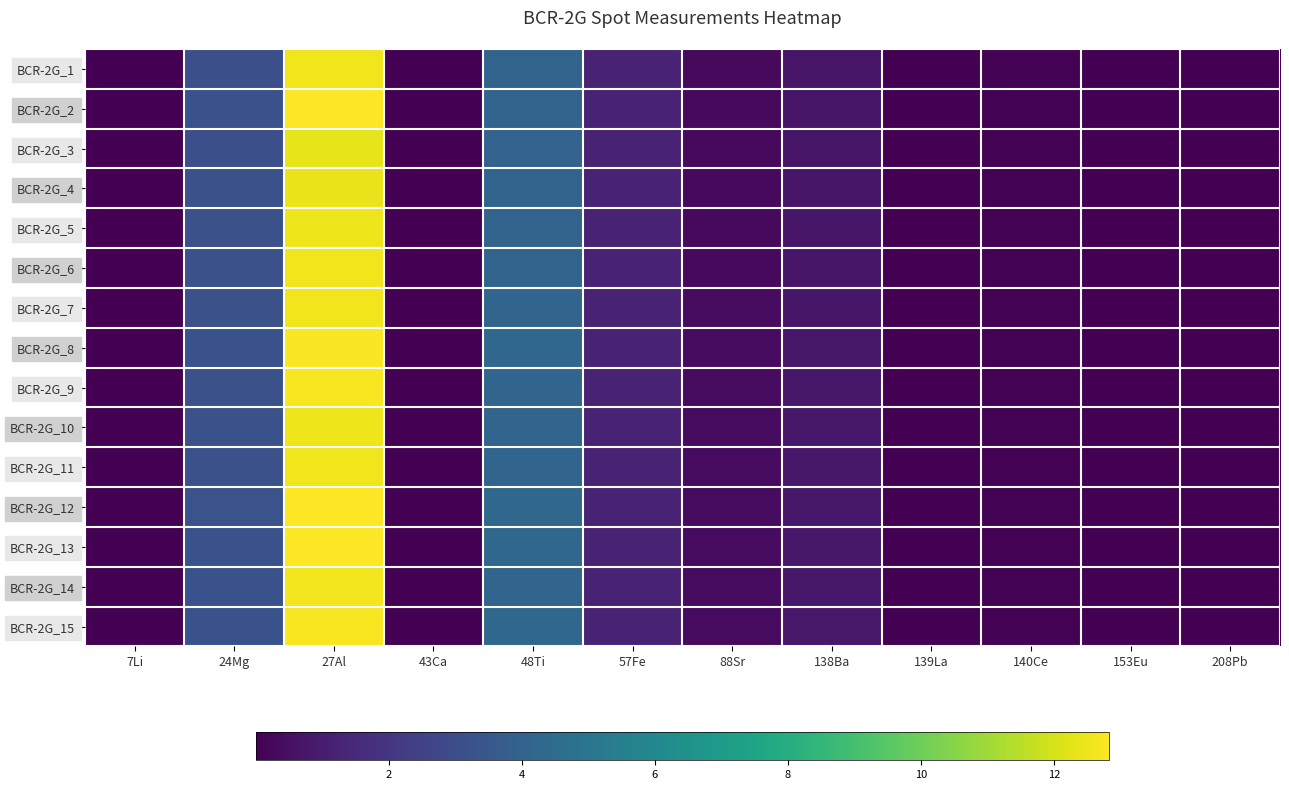

Reading left to right, transcribe all the data shown in this chart.

BCR-2G_1: 7Li=0.0	24Mg=3.2	27Al=12.5	43Ca=0.0	48Ti=4.1	57Fe=1.3	88Sr=0.3	138Ba=0.7	139La=0.0	140Ce=0.1	153Eu=0.0	208Pb=0.0
BCR-2G_2: 7Li=0.0	24Mg=3.2	27Al=12.8	43Ca=0.0	48Ti=4.1	57Fe=1.2	88Sr=0.3	138Ba=0.7	139La=0.0	140Ce=0.1	153Eu=0.0	208Pb=0.0
BCR-2G_3: 7Li=0.0	24Mg=3.1	27Al=12.4	43Ca=0.0	48Ti=4.0	57Fe=1.3	88Sr=0.3	138Ba=0.7	139La=0.0	140Ce=0.1	153Eu=0.0	208Pb=0.0
BCR-2G_4: 7Li=0.0	24Mg=3.2	27Al=12.4	43Ca=0.0	48Ti=4.1	57Fe=1.3	88Sr=0.3	138Ba=0.8	139La=0.0	140Ce=0.1	153Eu=0.0	208Pb=0.0
BCR-2G_5: 7Li=0.0	24Mg=3.2	27Al=12.5	43Ca=0.0	48Ti=4.1	57Fe=1.3	88Sr=0.3	138Ba=0.8	139La=0.0	140Ce=0.1	153Eu=0.0	208Pb=0.0
BCR-2G_6: 7Li=0.0	24Mg=3.2	27Al=12.5	43Ca=0.0	48Ti=4.2	57Fe=1.3	88Sr=0.3	138Ba=0.8	139La=0.0	140Ce=0.1	153Eu=0.0	208Pb=0.0
BCR-2G_7: 7Li=0.0	24Mg=3.2	27Al=12.6	43Ca=0.0	48Ti=4.2	57Fe=1.3	88Sr=0.4	138Ba=0.8	139La=0.0	140Ce=0.1	153Eu=0.0	208Pb=0.0
BCR-2G_8: 7Li=0.0	24Mg=3.2	27Al=12.8	43Ca=0.0	48Ti=4.3	57Fe=1.3	88Sr=0.4	138Ba=0.8	139La=0.0	140Ce=0.1	153Eu=0.0	208Pb=0.0
BCR-2G_9: 7Li=0.0	24Mg=3.2	27Al=12.7	43Ca=0.0	48Ti=4.2	57Fe=1.2	88Sr=0.4	138Ba=0.8	139La=0.0	140Ce=0.1	153Eu=0.0	208Pb=0.0
BCR-2G_10: 7Li=0.0	24Mg=3.2	27Al=12.5	43Ca=0.0	48Ti=4.2	57Fe=1.3	88Sr=0.4	138Ba=0.8	139La=0.0	140Ce=0.1	153Eu=0.0	208Pb=0.0
BCR-2G_11: 7Li=0.0	24Mg=3.2	27Al=12.5	43Ca=0.0	48Ti=4.2	57Fe=1.3	88Sr=0.4	138Ba=0.8	139La=0.0	140Ce=0.1	153Eu=0.0	208Pb=0.0
BCR-2G_12: 7Li=0.0	24Mg=3.3	27Al=12.8	43Ca=0.0	48Ti=4.3	57Fe=1.3	88Sr=0.4	138Ba=0.8	139La=0.0	140Ce=0.1	153Eu=0.0	208Pb=0.0
BCR-2G_13: 7Li=0.0	24Mg=3.2	27Al=12.8	43Ca=0.0	48Ti=4.3	57Fe=1.3	88Sr=0.4	138Ba=0.8	139La=0.0	140Ce=0.1	153Eu=0.0	208Pb=0.0
BCR-2G_14: 7Li=0.0	24Mg=3.2	27Al=12.6	43Ca=0.0	48Ti=4.2	57Fe=1.3	88Sr=0.4	138Ba=0.8	139La=0.0	140Ce=0.1	153Eu=0.0	208Pb=0.0
BCR-2G_15: 7Li=0.0	24Mg=3.3	27Al=12.7	43Ca=0.0	48Ti=4.3	57Fe=1.3	88Sr=0.4	138Ba=0.9	139La=0.0	140Ce=0.1	153Eu=0.0	208Pb=0.0